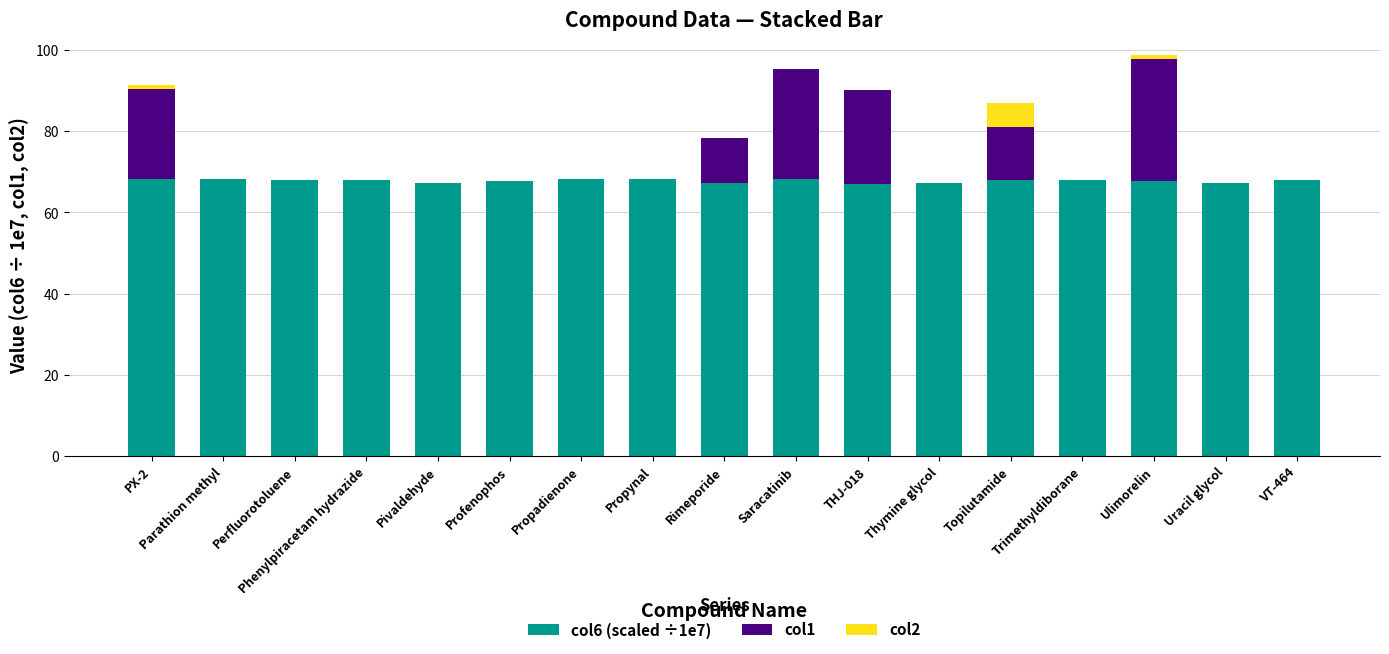

What is the total value across all series at Topilutamide?

87.0